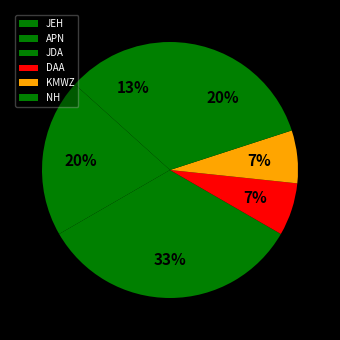

To the nearest percent, what is the average slice percentage?

17%